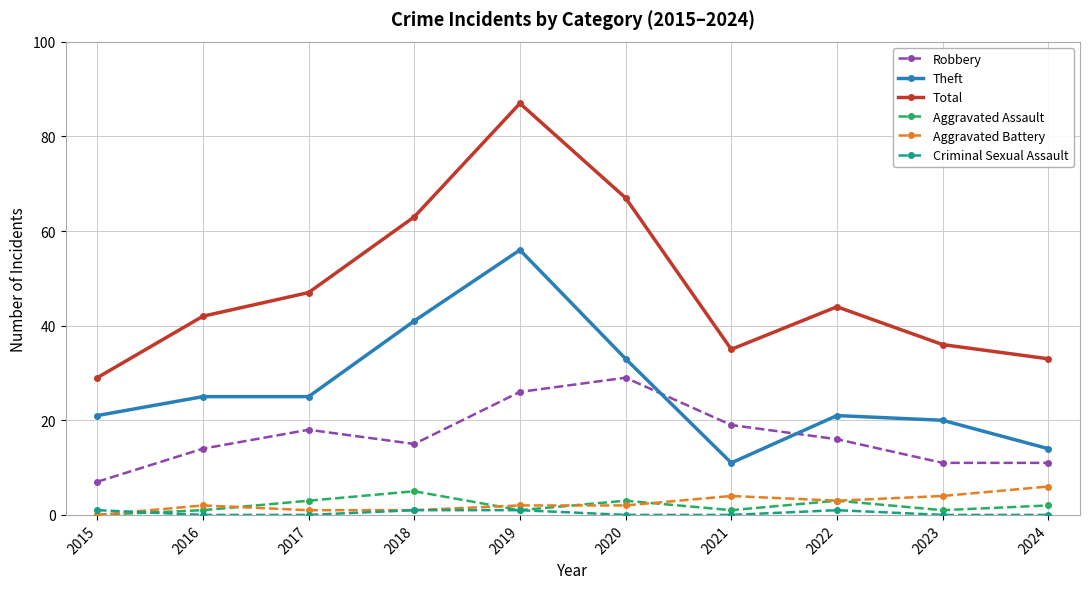

Is this an area chart (filled region under the line)?

No